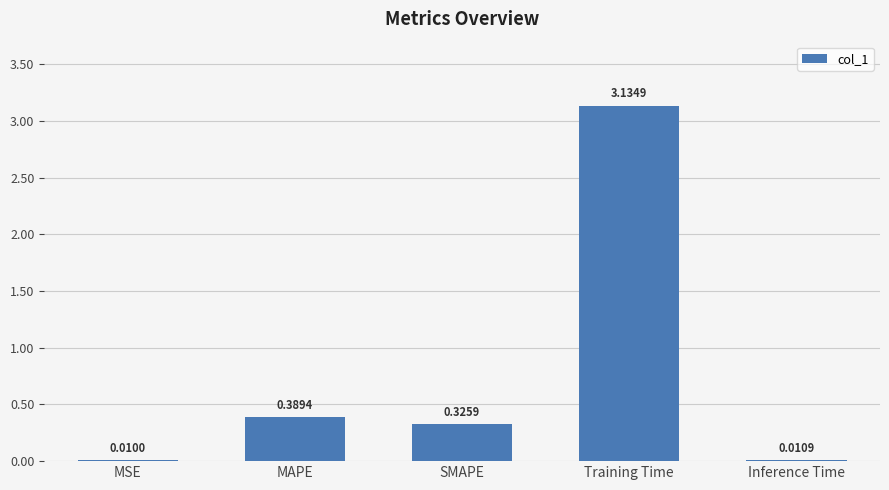

At which label is the value closest to 1?

MAPE